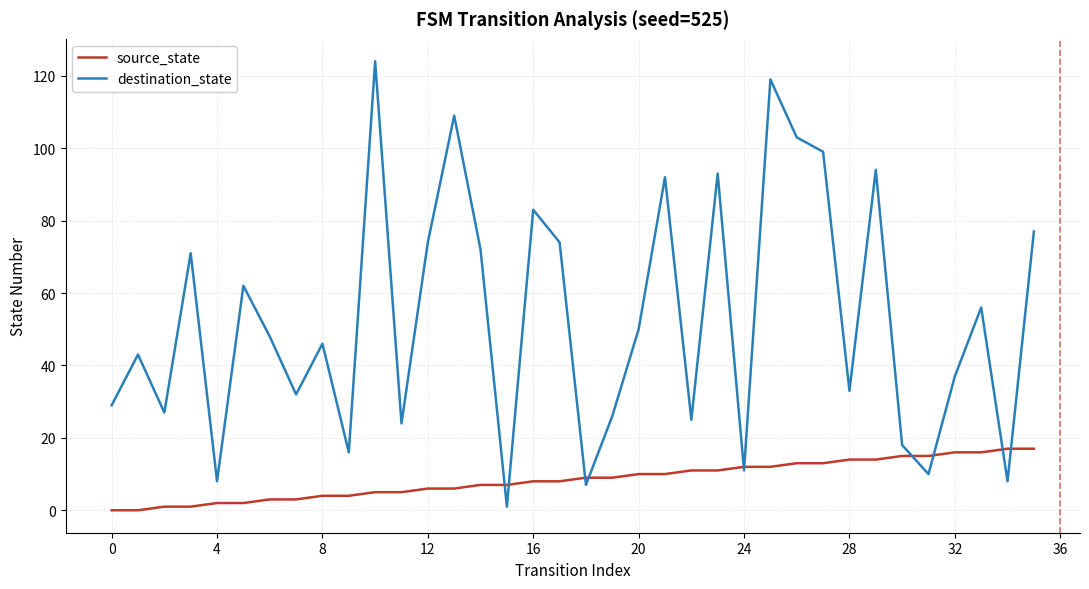

Which series has the widest spread of values?

destination_state